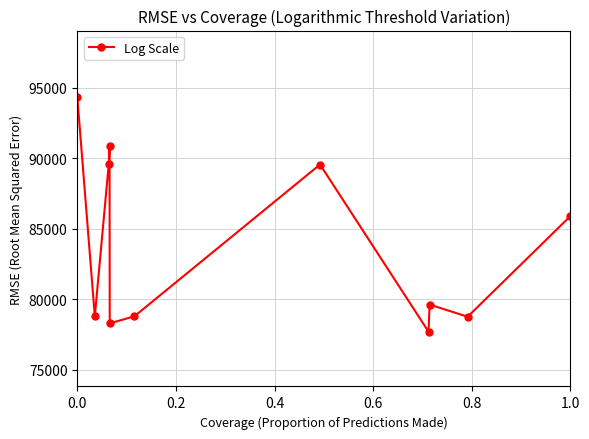

What is the smallest value displayed?

77689